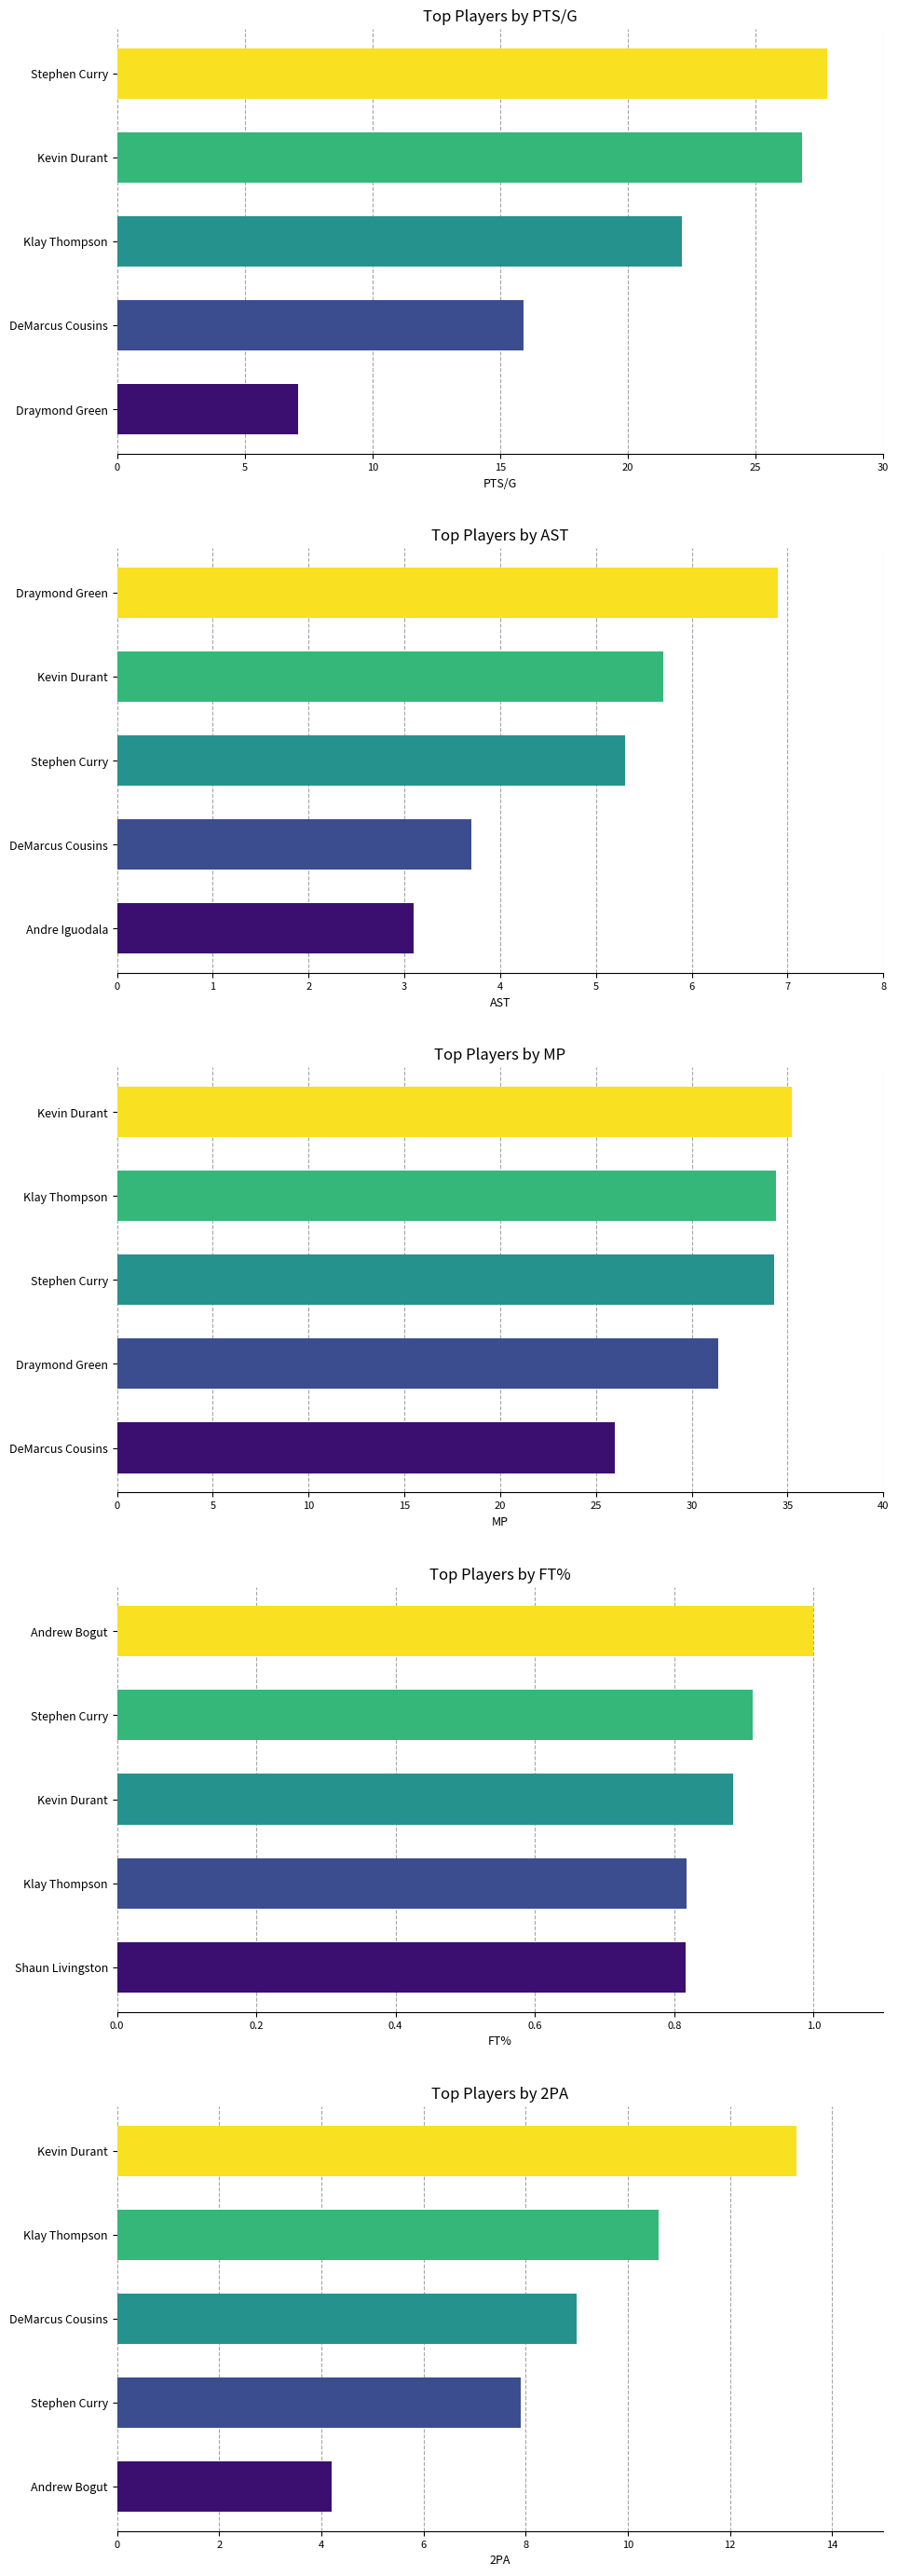

Rank the series by their maximum value, from highest to lowest.

MP, PTS/G, 2PA, AST, FT%